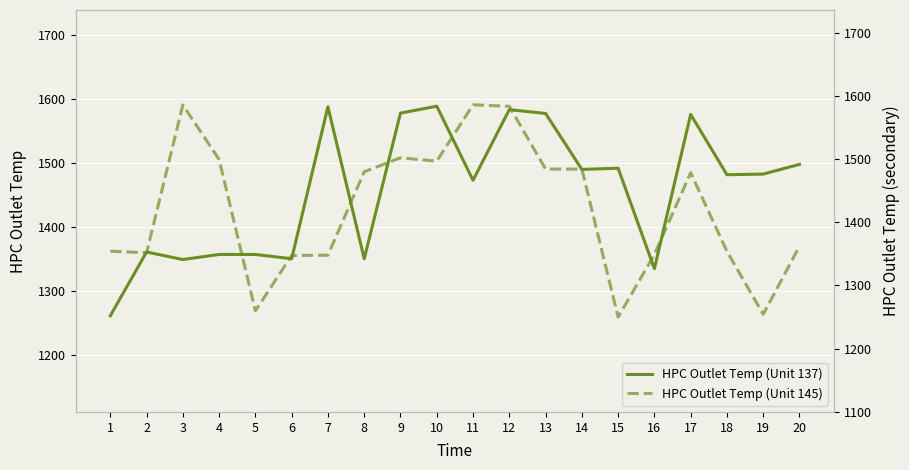

Is the value of HPC Outlet Temp (Unit 137) at 11 greater than the value of HPC Outlet Temp (Unit 145) at 5?

Yes